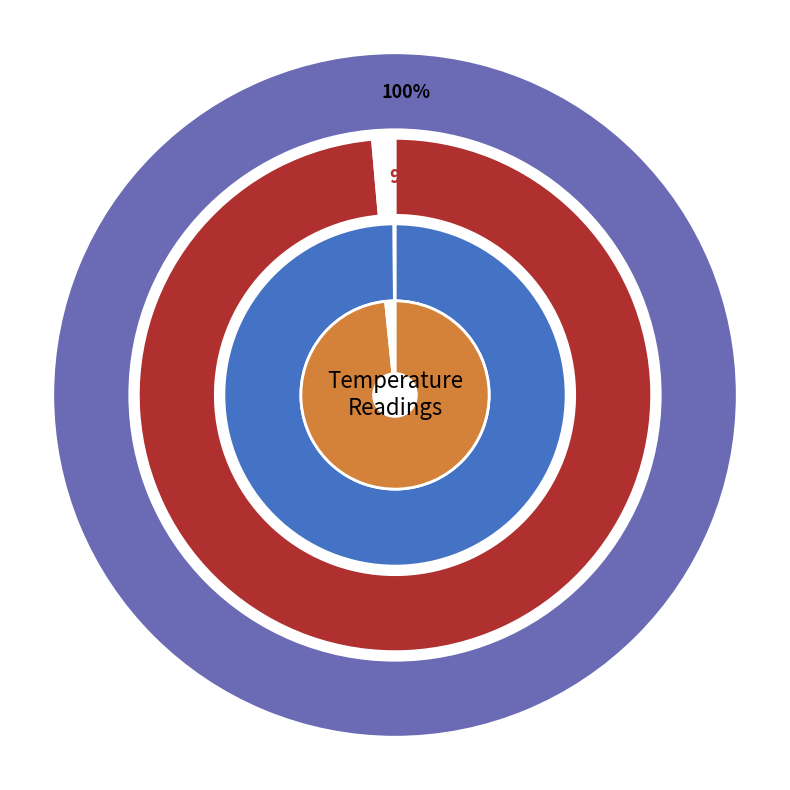

True or false: 30 accounts for 1% of the total.

False